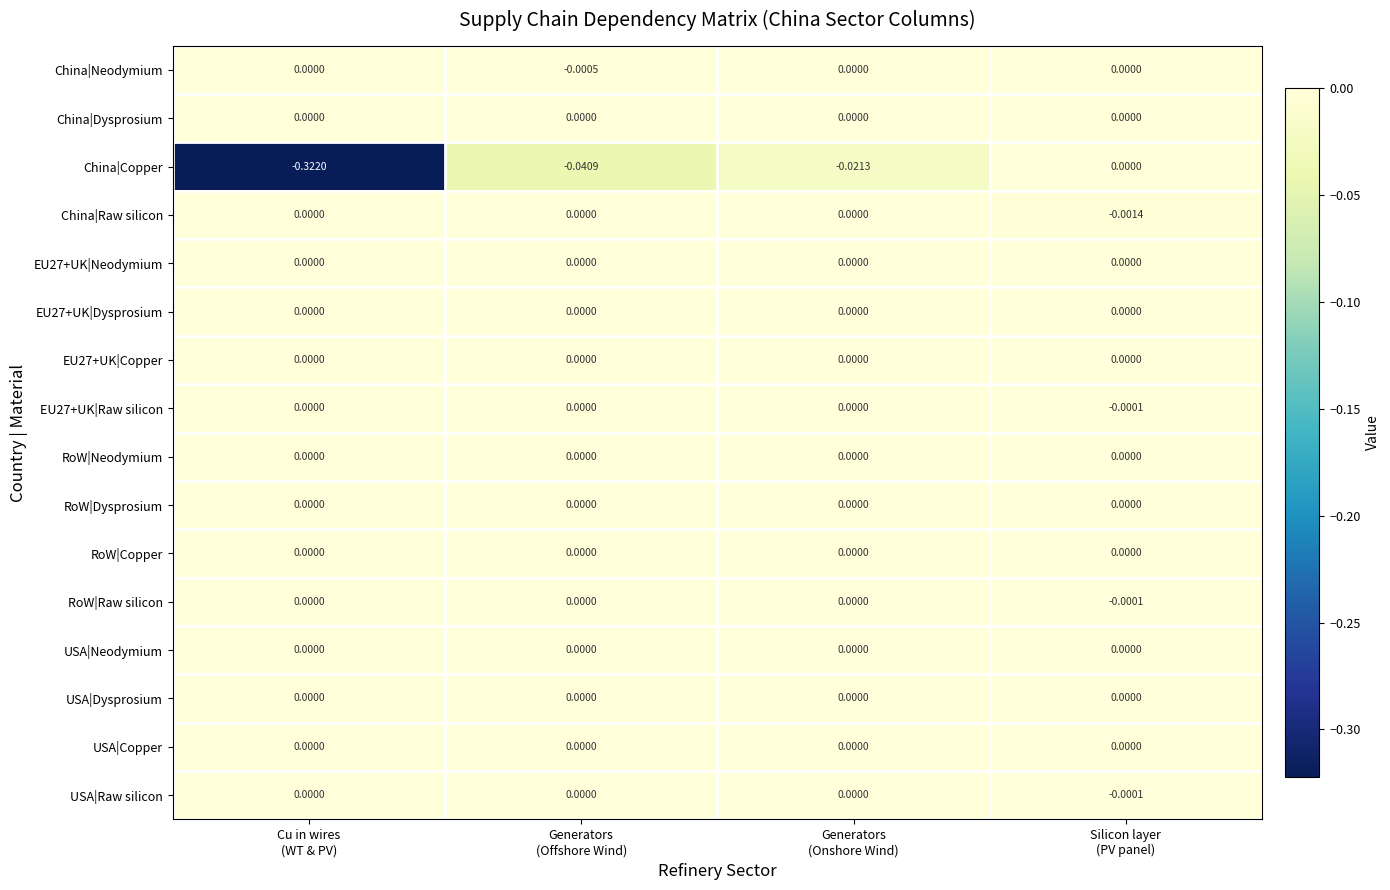

Which series has the largest range (max minus min)?

China|Copper